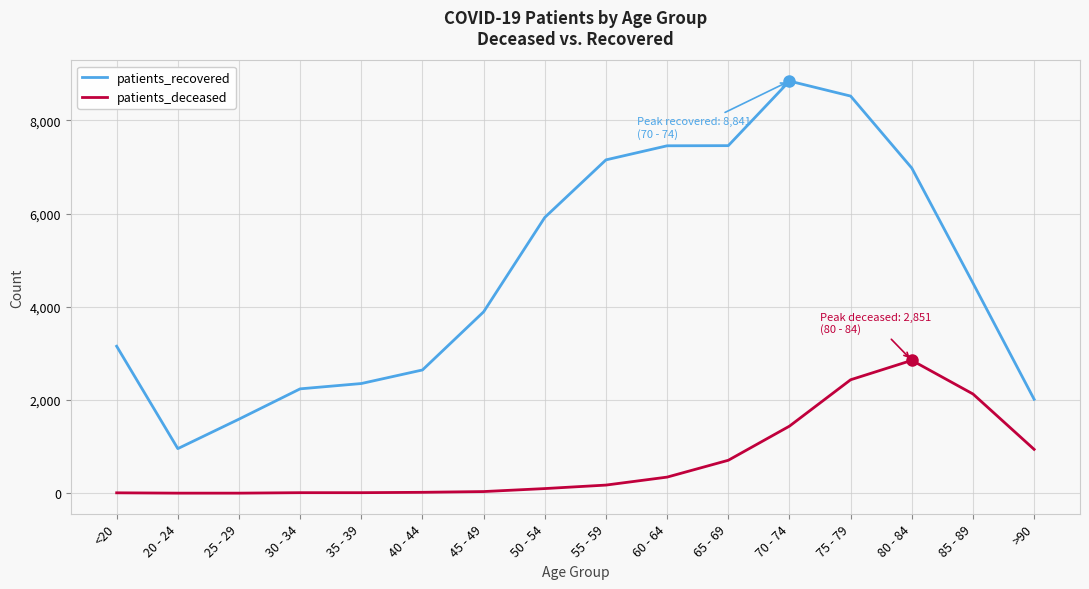

The value of patients_recovered at 85 - 89 is 2895. True or false?

False